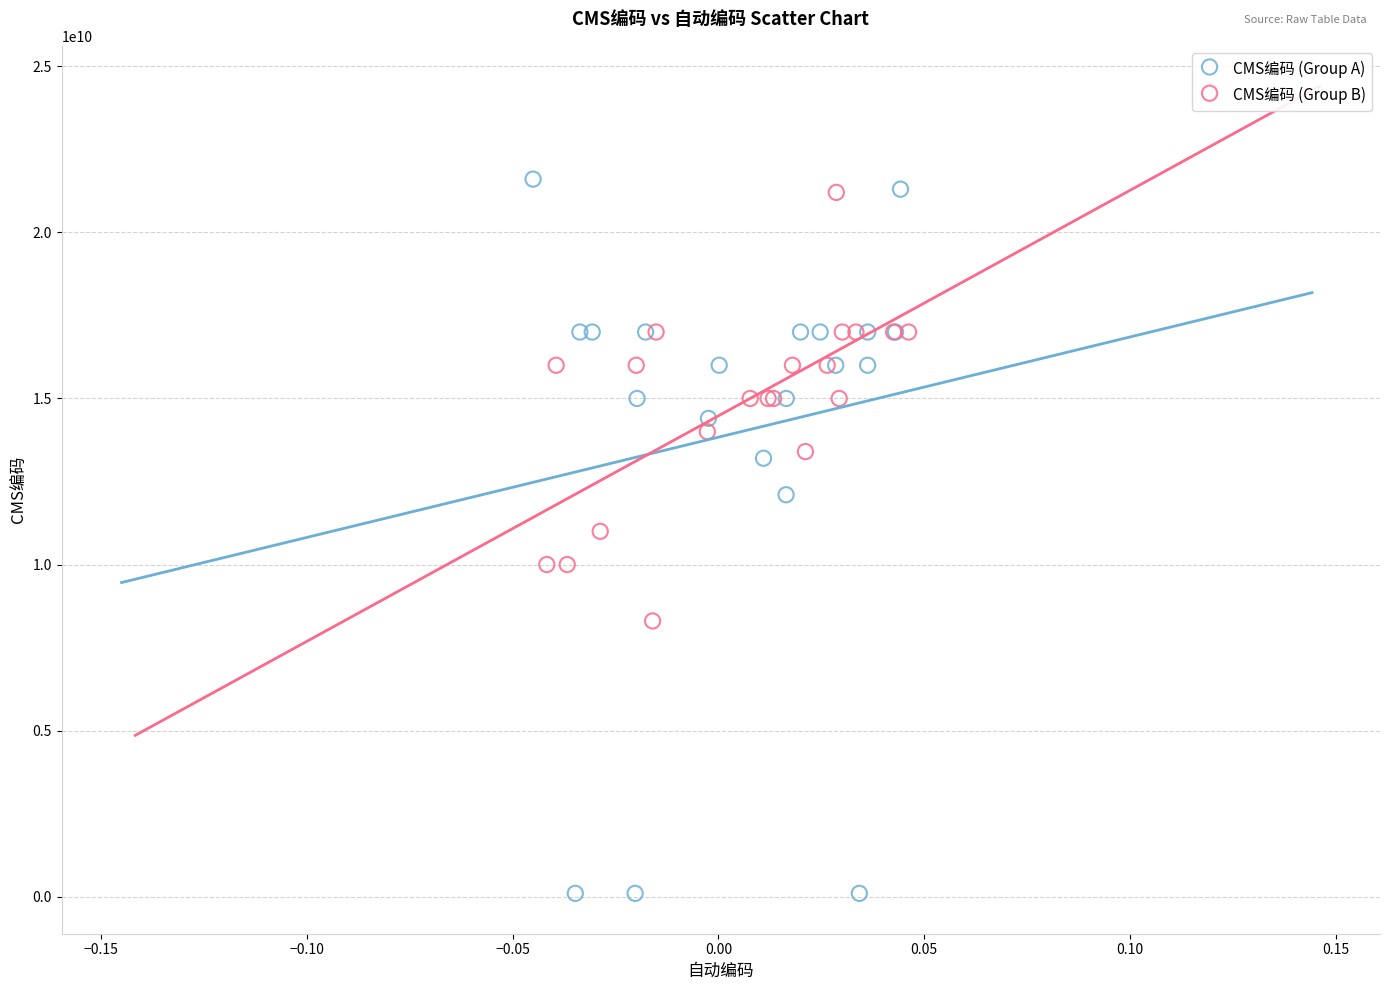

Which series contains the highest Y value?

CMS编码 (Group A)